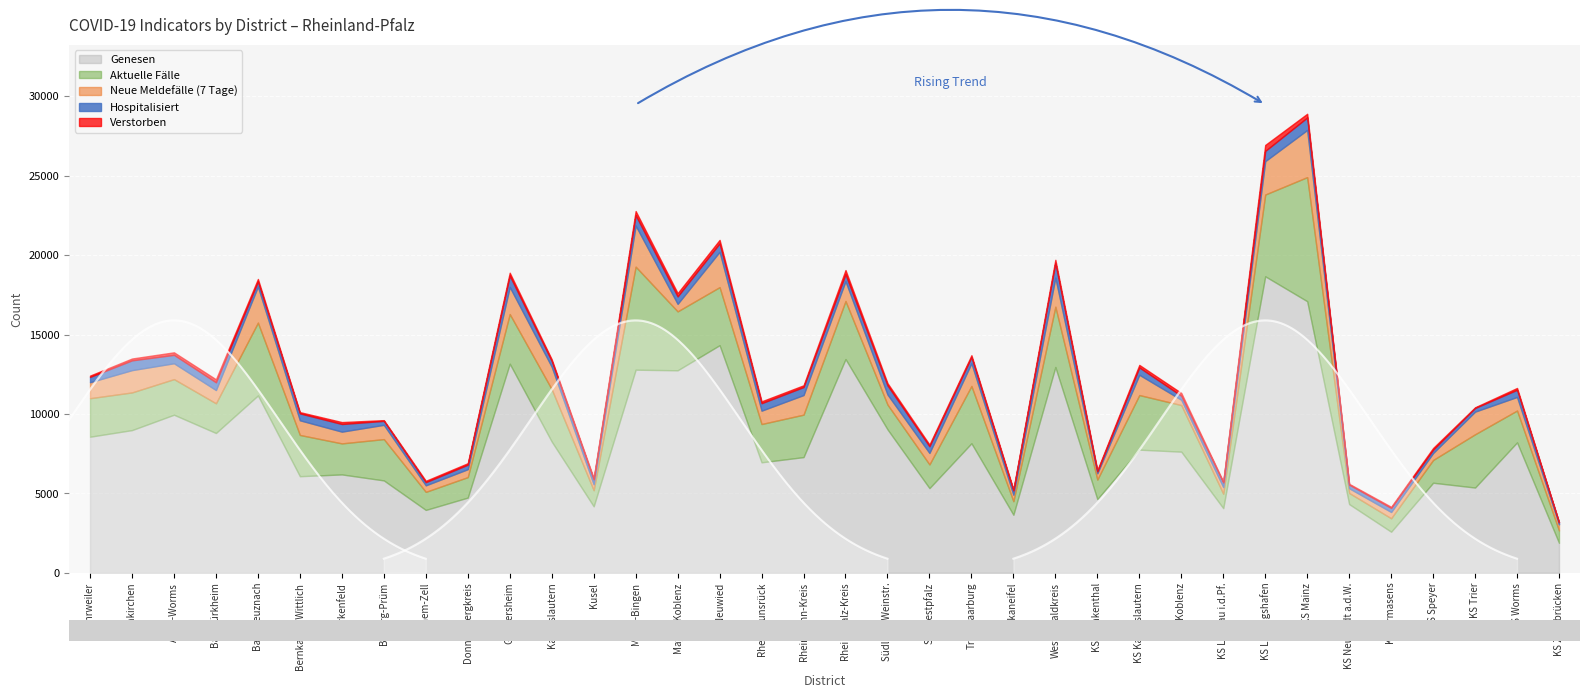

Where does the Neue Meldefälle (7 Tage) series first go above 898?

Ahrweiler